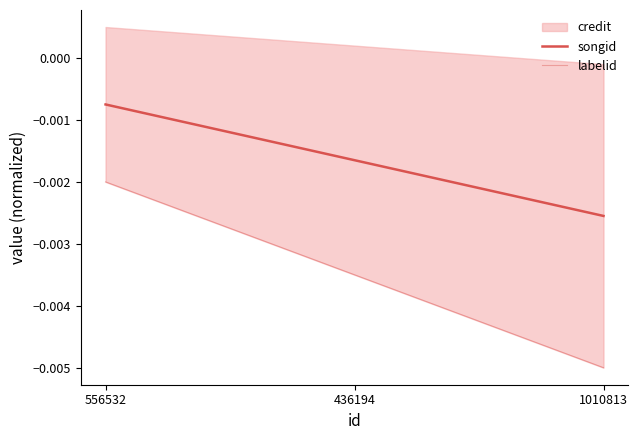

Where is songid nearest to the value 0?

556532